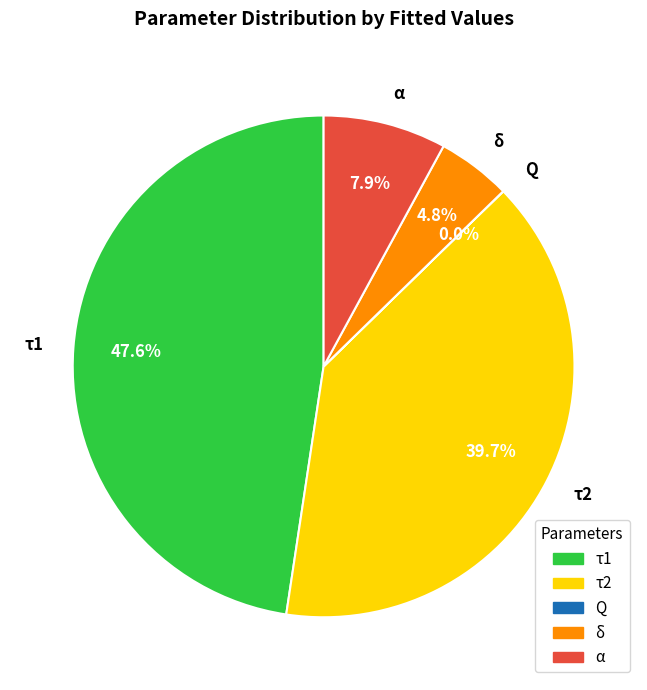

What is the largest slice in the pie chart?

τ1